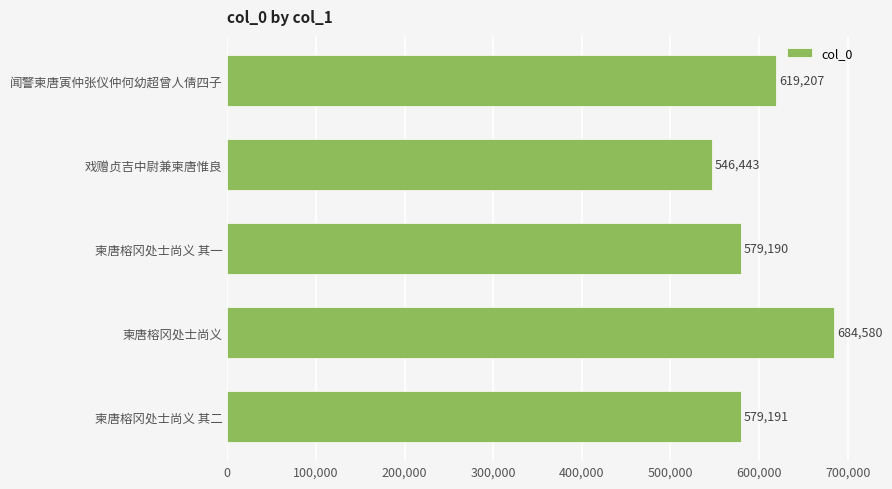

Approximately how many times larger is the value at 柬唐榕冈处士尚义 其一 compared to 柬唐榕冈处士尚义 其二?

1.0